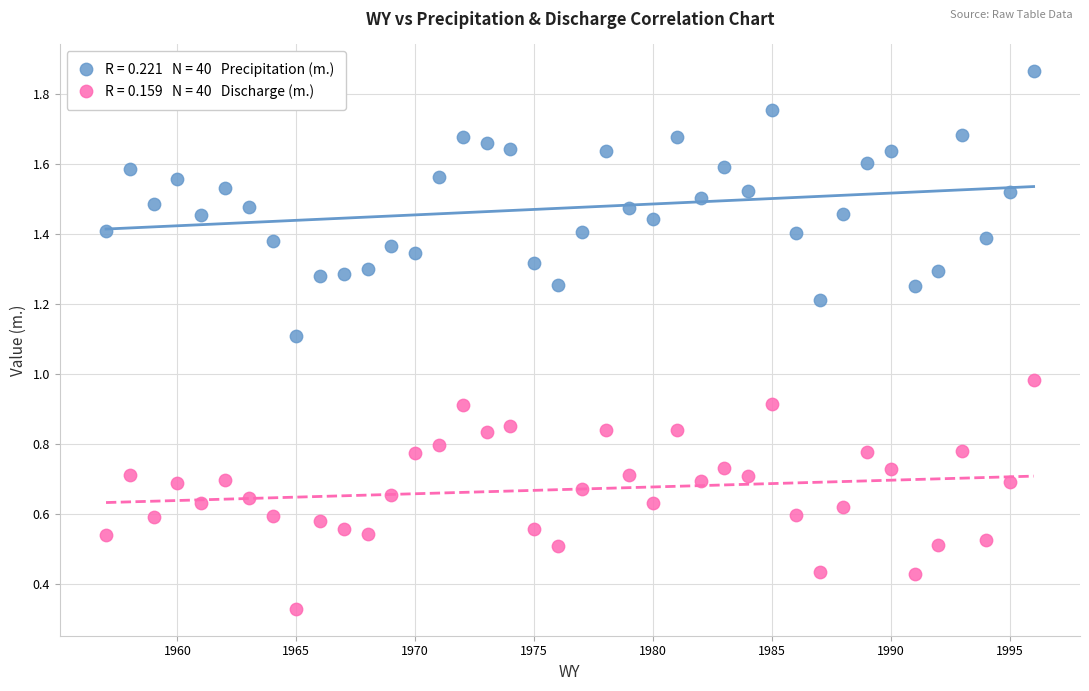

Across all data points, what is the range of X values (max minus min)?

39.0